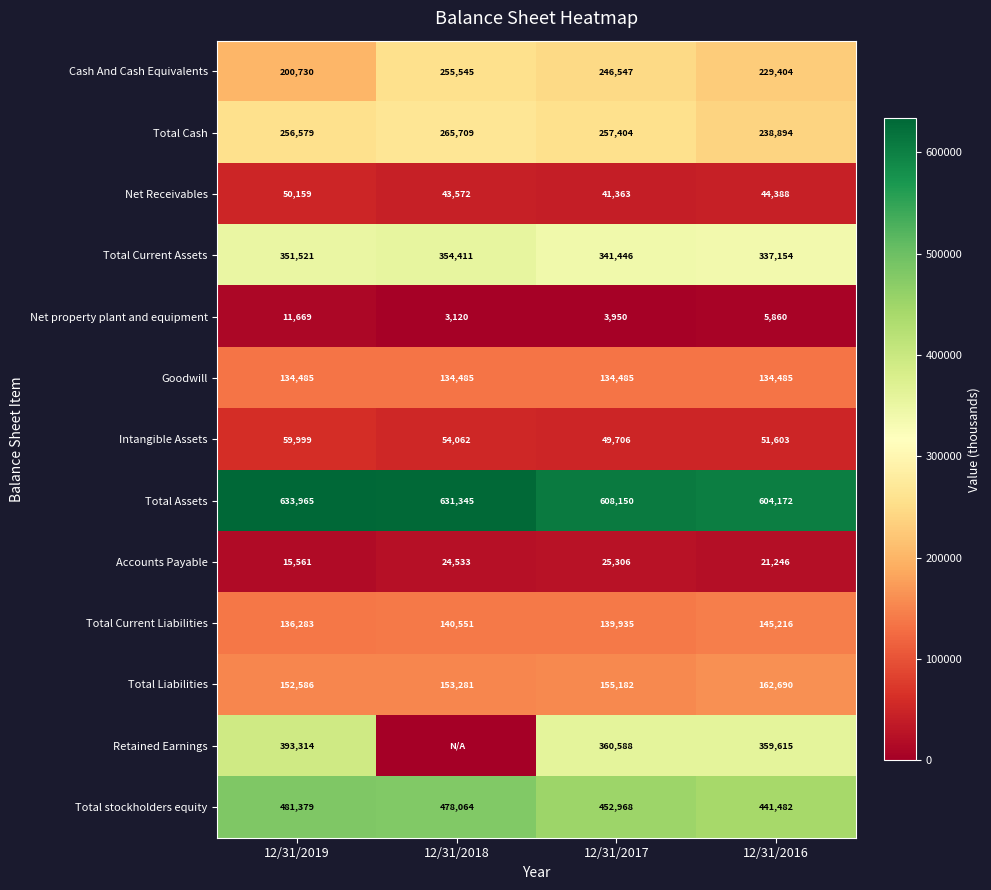

Rank the series at 12/31/2017 from highest to lowest value.

Total Assets, Total stockholders equity, Retained Earnings, Total Current Assets, Total Cash, Cash And Cash Equivalents, Total Liabilities, Total Current Liabilities, Goodwill, Intangible Assets, Net Receivables, Accounts Payable, Net property plant and equipment